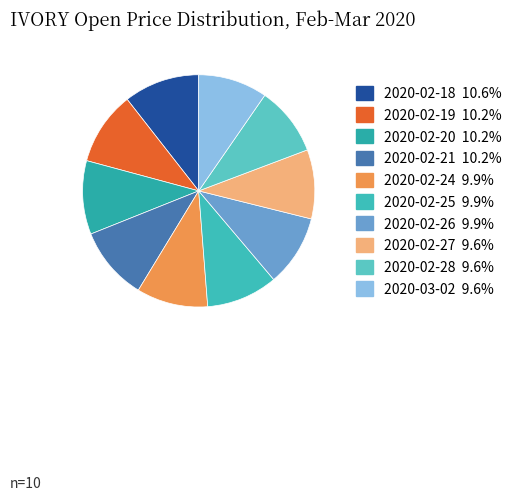

The 2020-02-25 slice represents 10% of the pie. True or false?

True